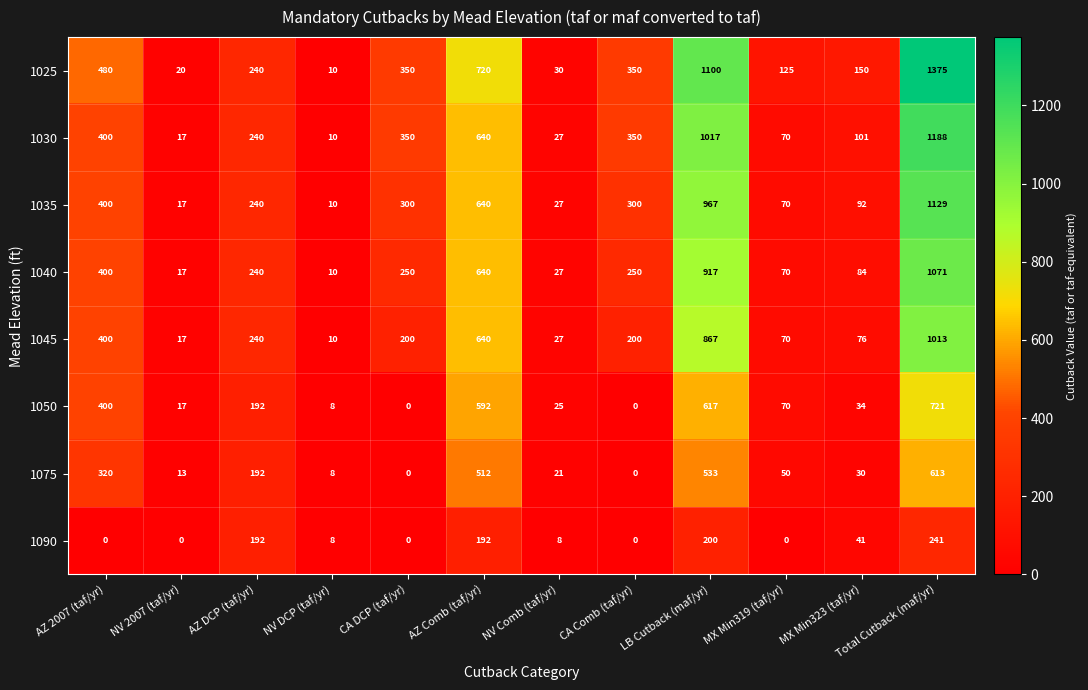

List the series in order of their peak value, lowest first.

1090, 1075, 1050, 1045, 1040, 1035, 1030, 1025